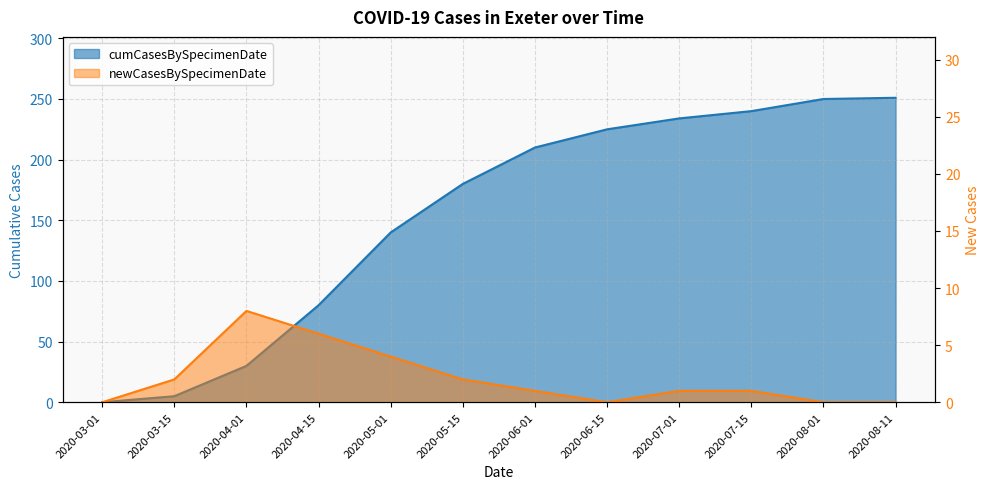

True or false: newCasesBySpecimenDate has a value of 3 at 2020-03-15.

False